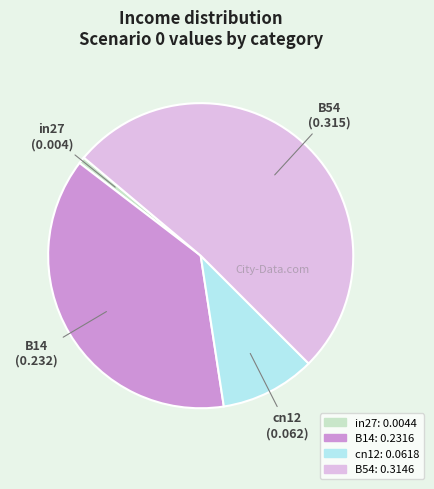

Is there a majority slice in this chart?

Yes